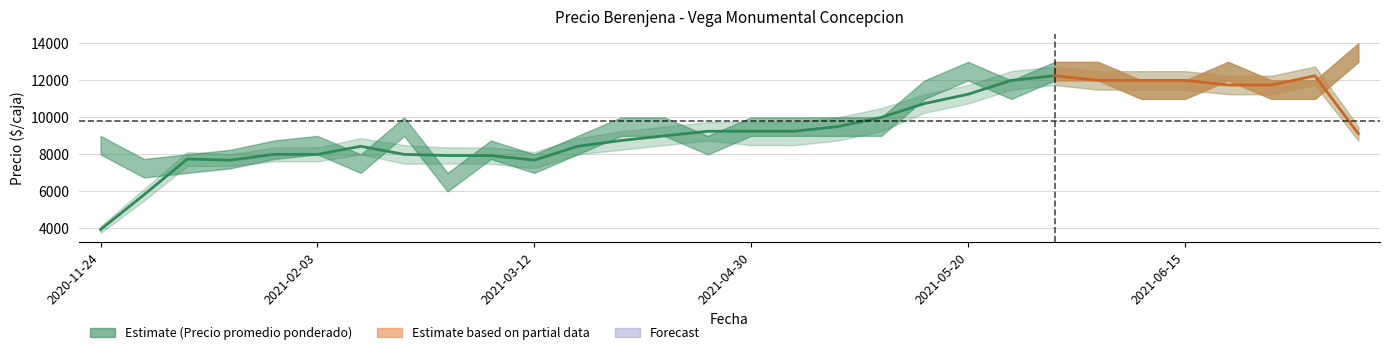

Between 2021-05-18 and 2021-06-23, which series saw the biggest shift?

Precio promedio ponderado